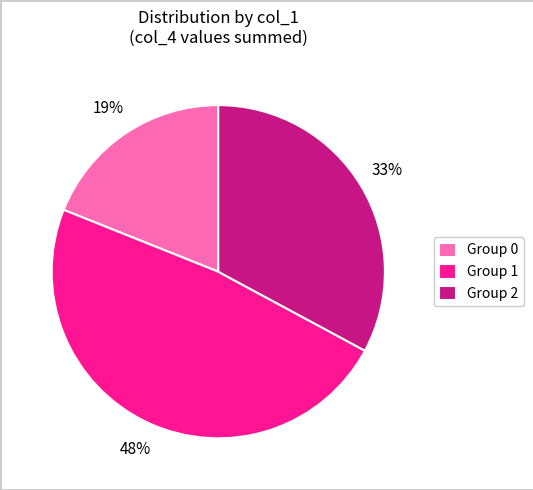

Between Group 0 and Group 1, which is larger?

Group 1